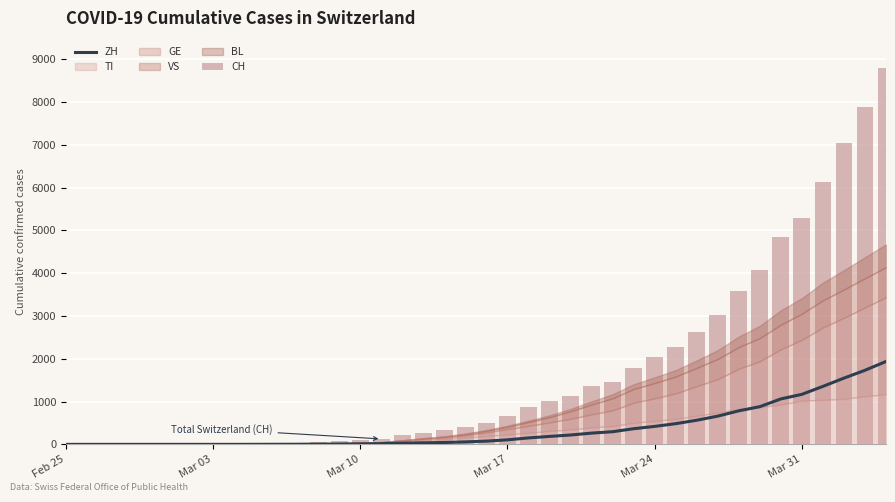

Which label corresponds to the smallest value in the chart?

Feb 25